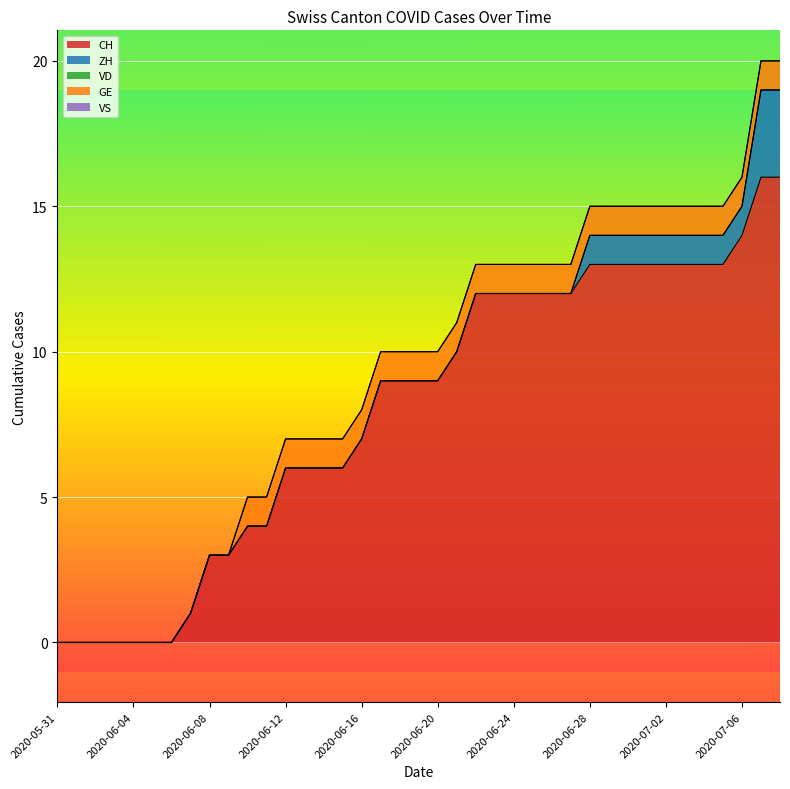

Is it true that ZH equals -1 at 2020-06-14?

False